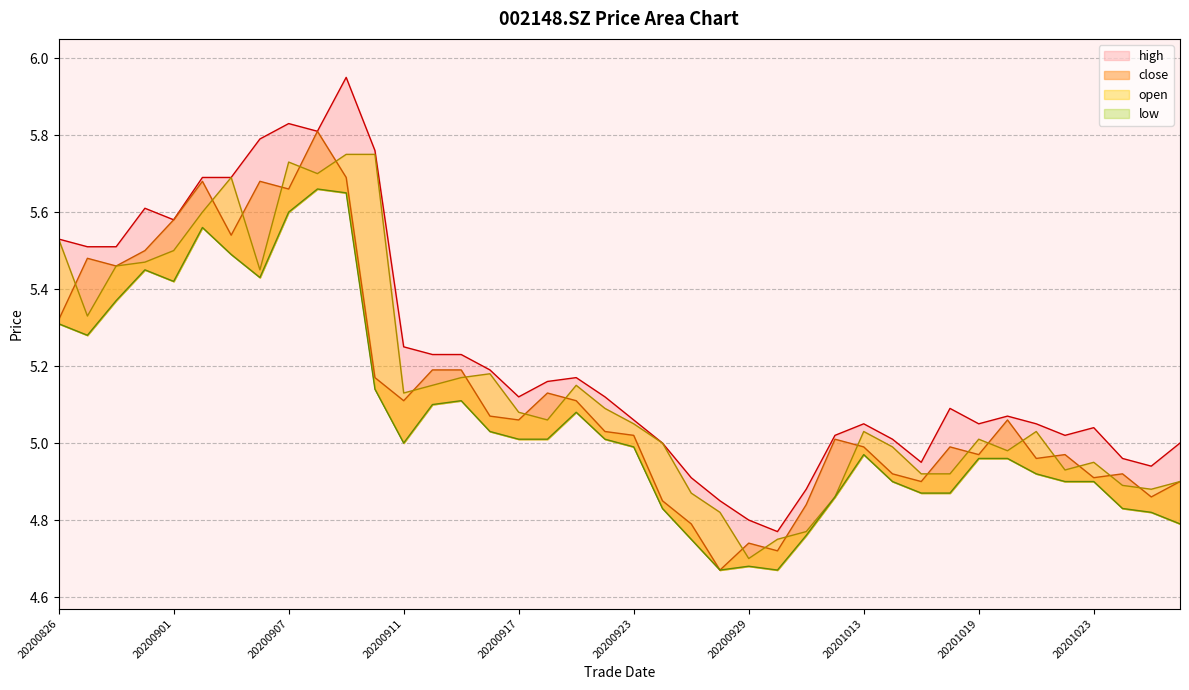

True or false: open and high cross at least once.

False